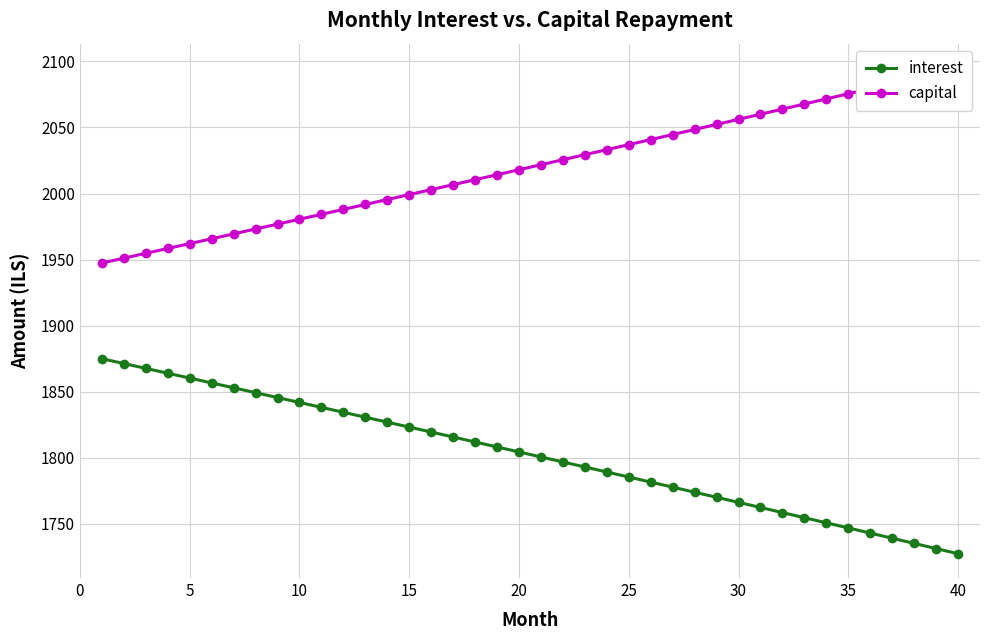

The interest series shows 374.9 at 15. True or false?

False